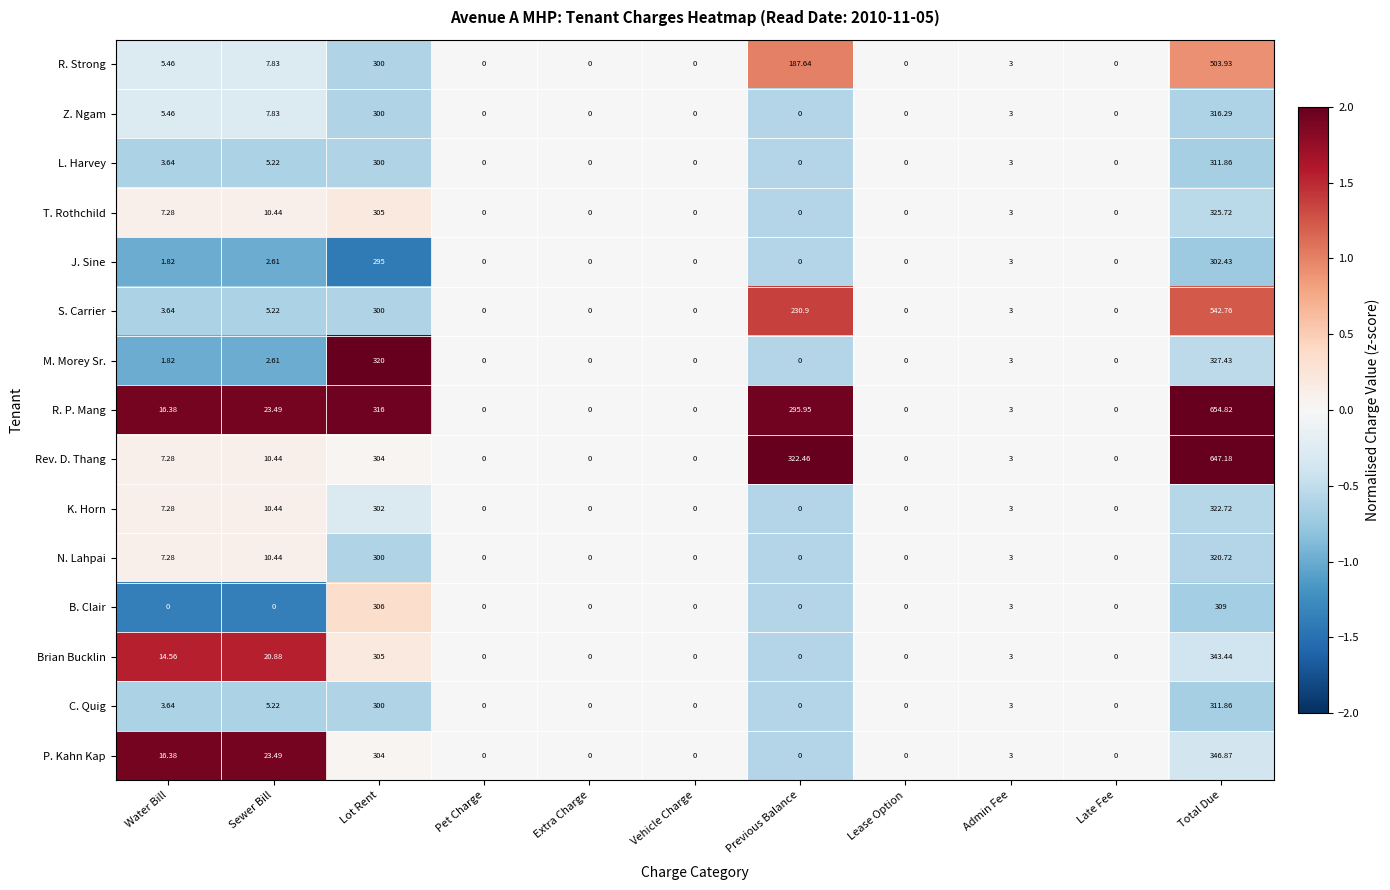

Which series has the largest range (max minus min)?

R. P. Mang